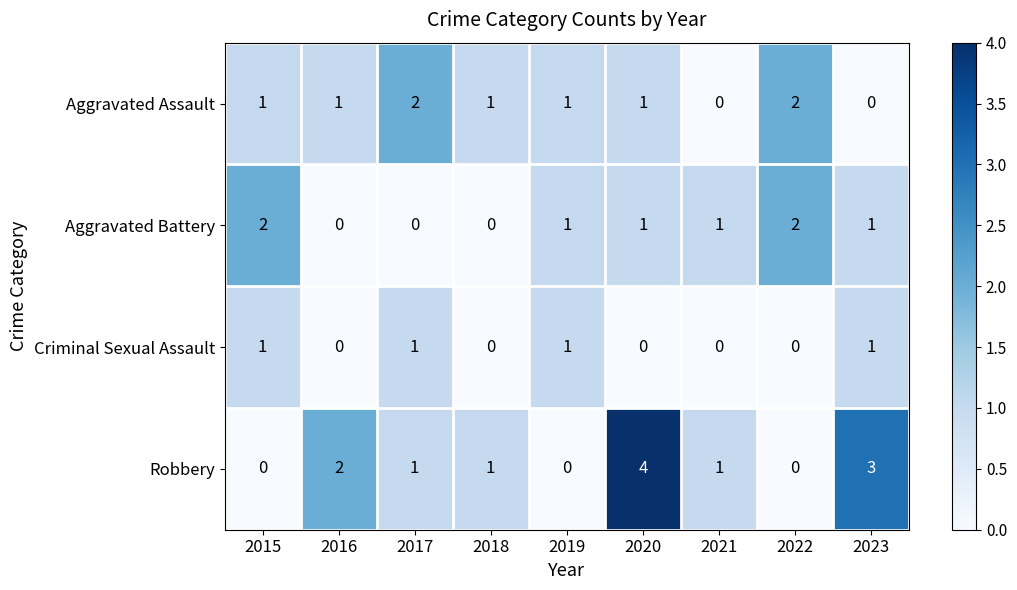

What is the difference between the maximum and minimum values in the Robbery series?

4